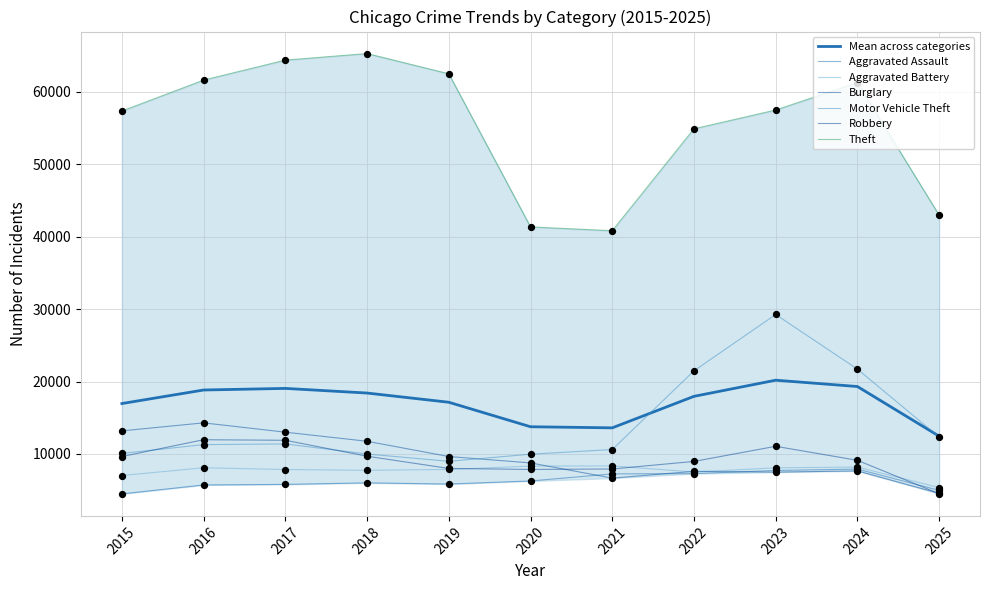

What are all the series names shown in the legend?

Aggravated Assault, Aggravated Battery, Burglary, Motor Vehicle Theft, Robbery, Theft